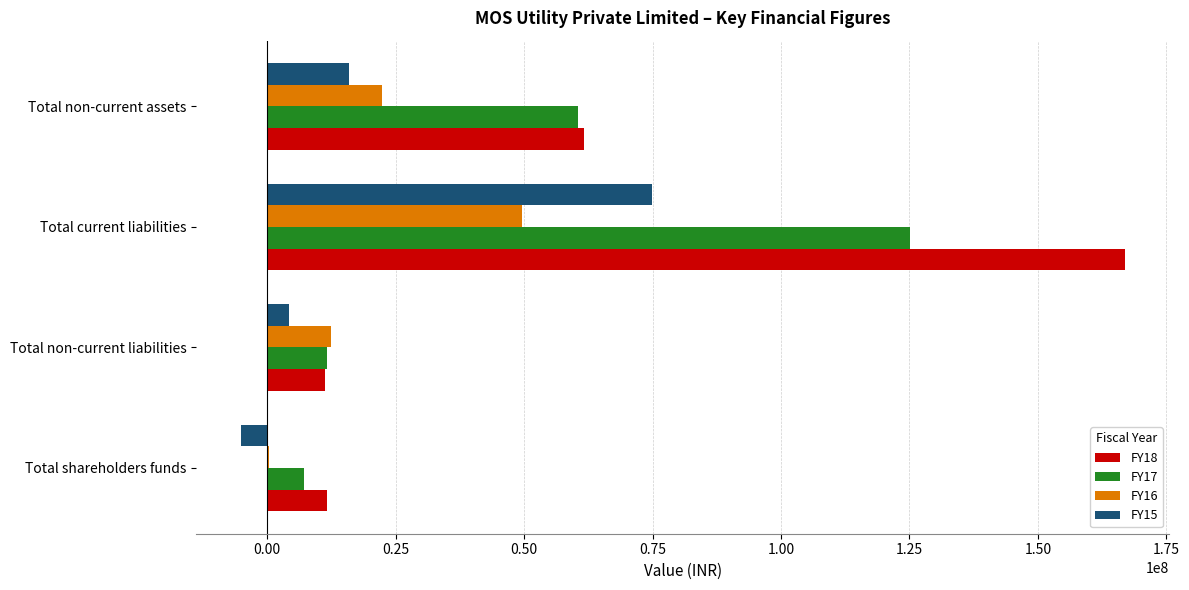

At which category is the sum across all series the highest?

Total current liabilities